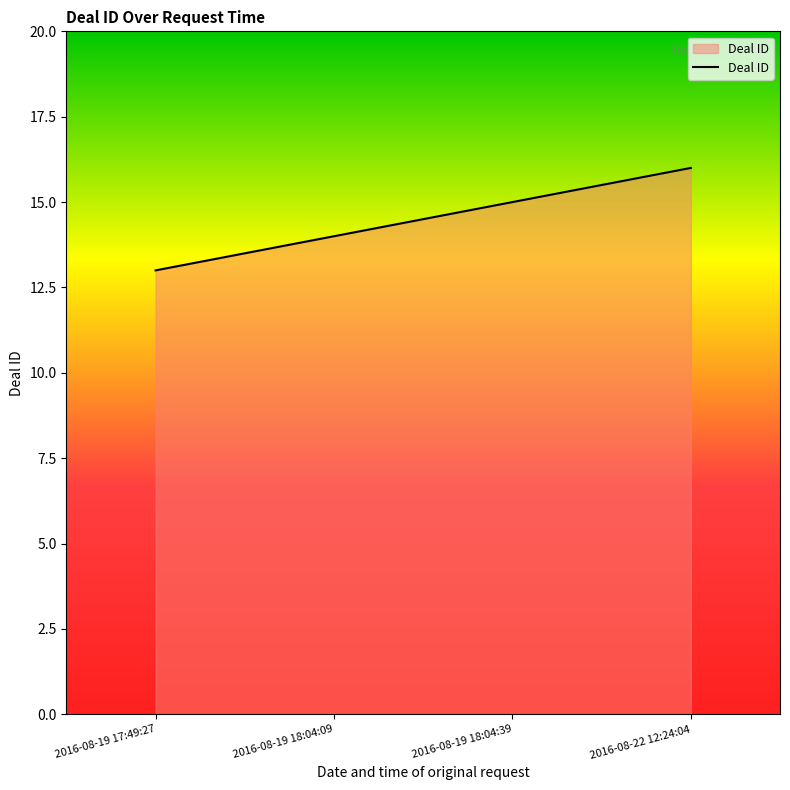

What position from the right is 2016-08-19 18:04:39?

2